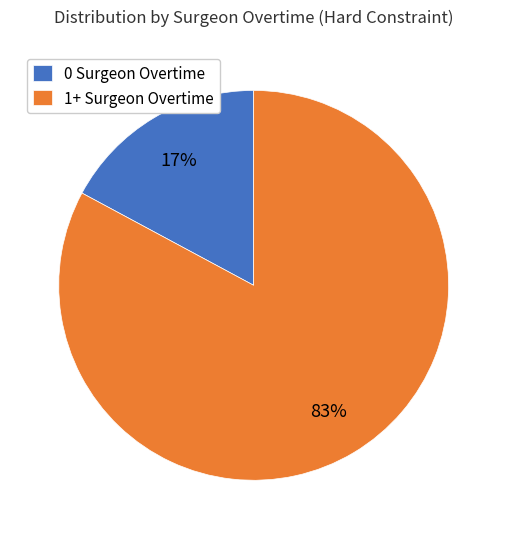

Between 0 Surgeon Overtime and 1+ Surgeon Overtime, which is larger?

1+ Surgeon Overtime